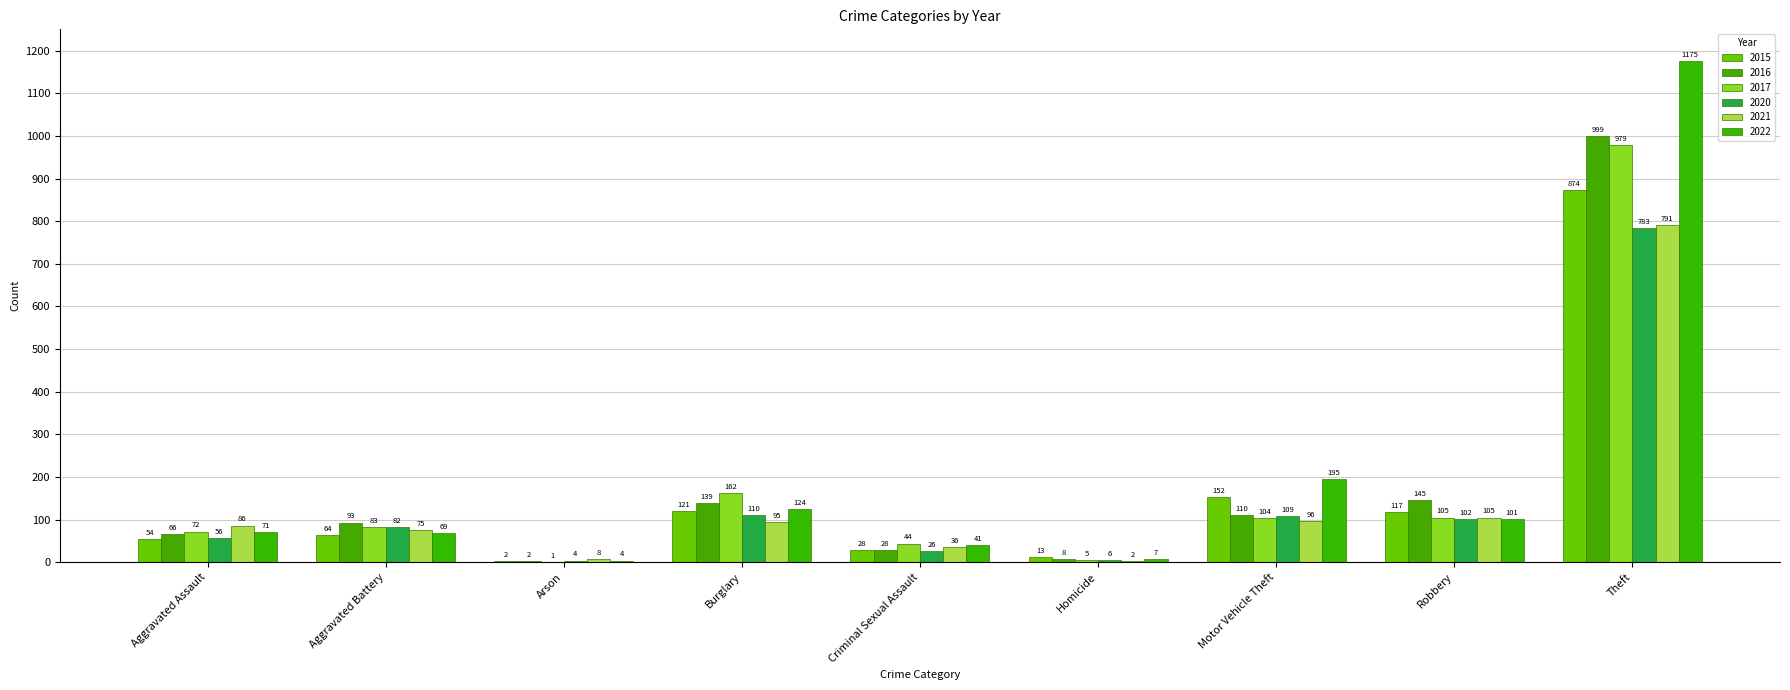

What is the sum of the 2016 values at Arson and Theft?

1001